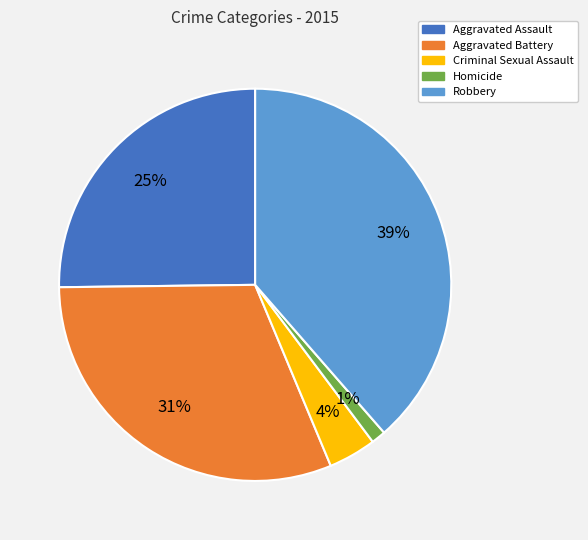

To the nearest percent, what percentage of the pie is Aggravated Assault?

25%